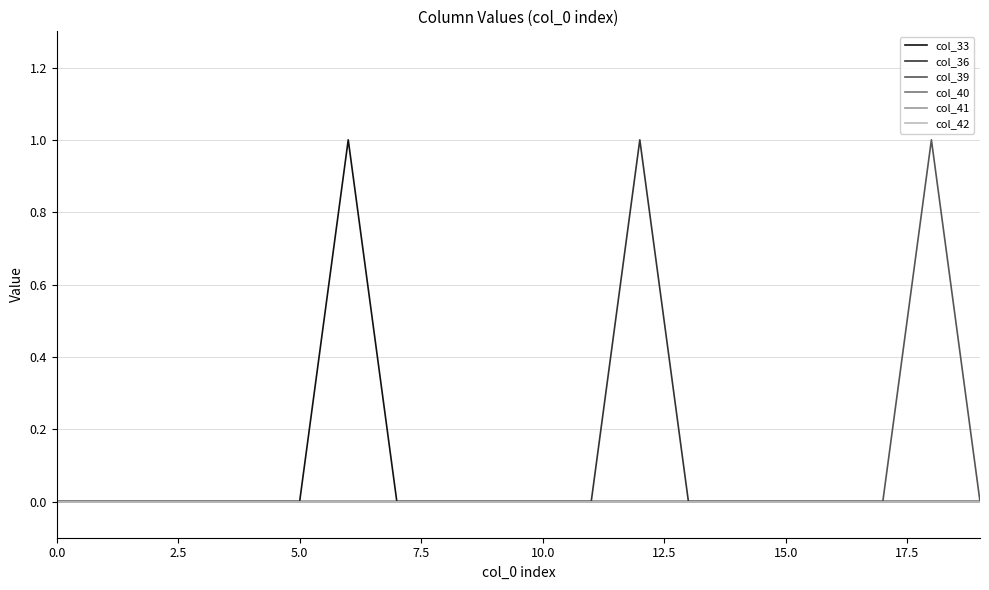

What is the label of the 11th point from the right?

9